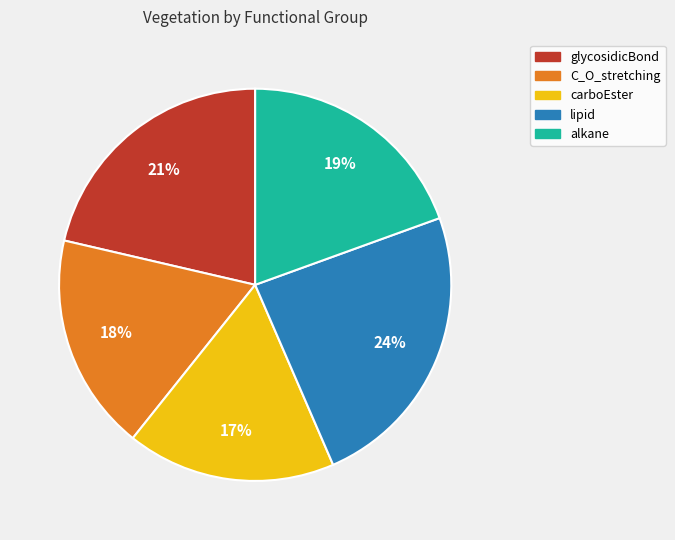

Is it true that alkane is 19% of the pie?

True